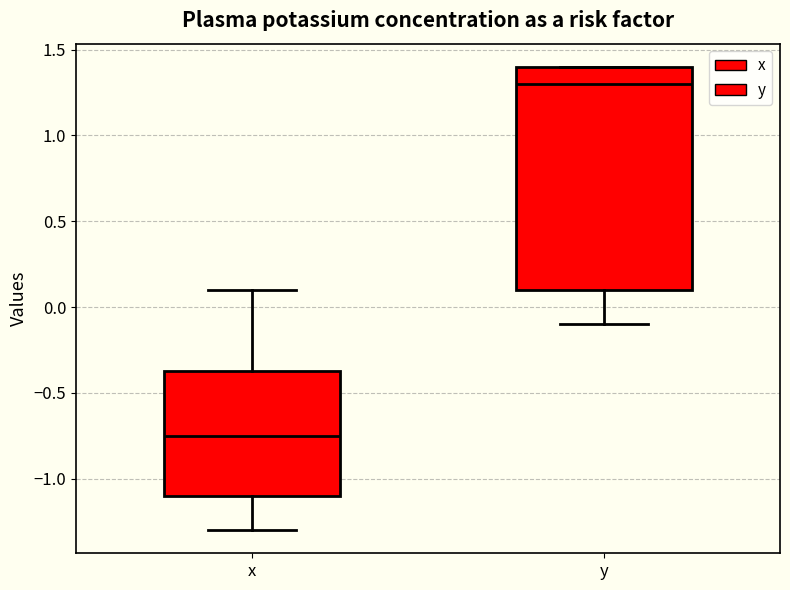

Reading left to right, read every box against the y-axis: the position of its median line, the range the box covers, and the ends of its whiskers. The values are not printed on the chart, so give them approximately, as read against the axis.

x: median -0.75, box -1.10 to -0.35, whiskers -1.30 to 0.10
y: median 1.30, box 0.10 to 1.40, whiskers -0.10 to 1.40